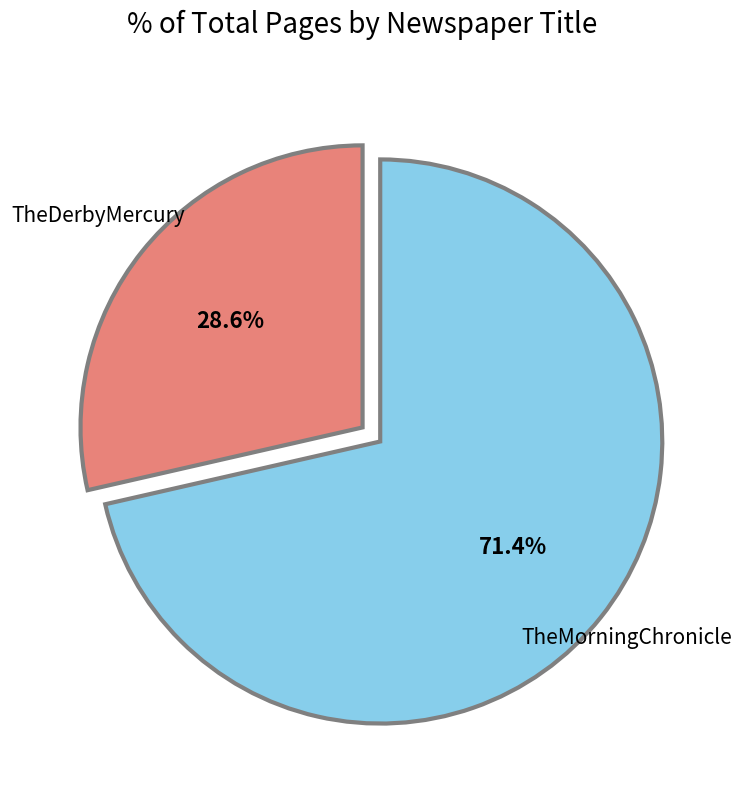

What portion of the pie excludes TheDerbyMercury?

71.4%